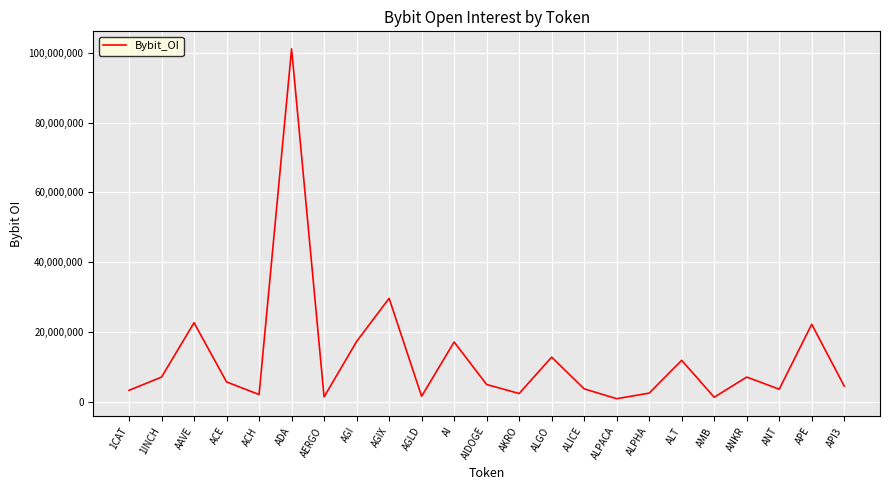

What is the smallest value displayed?

830022